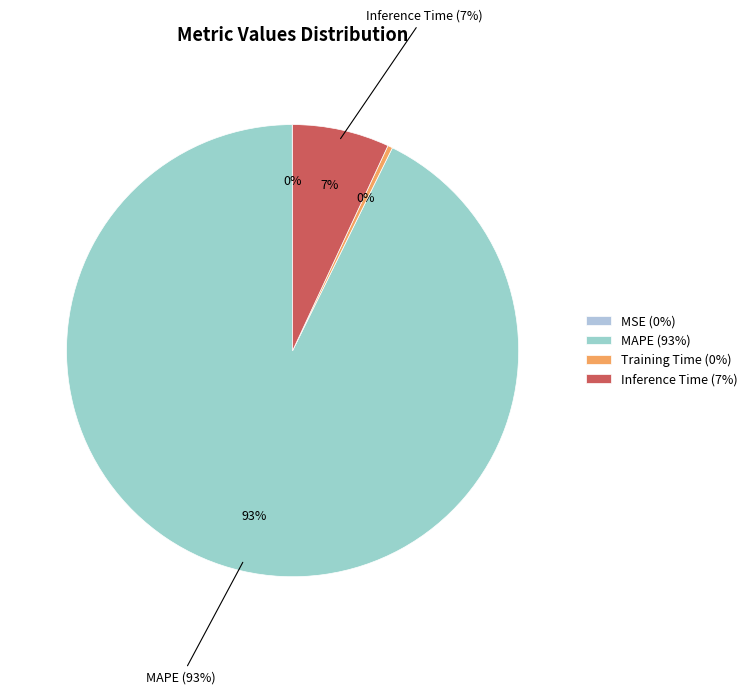

Between Inference Time and Training Time, which is larger?

Inference Time